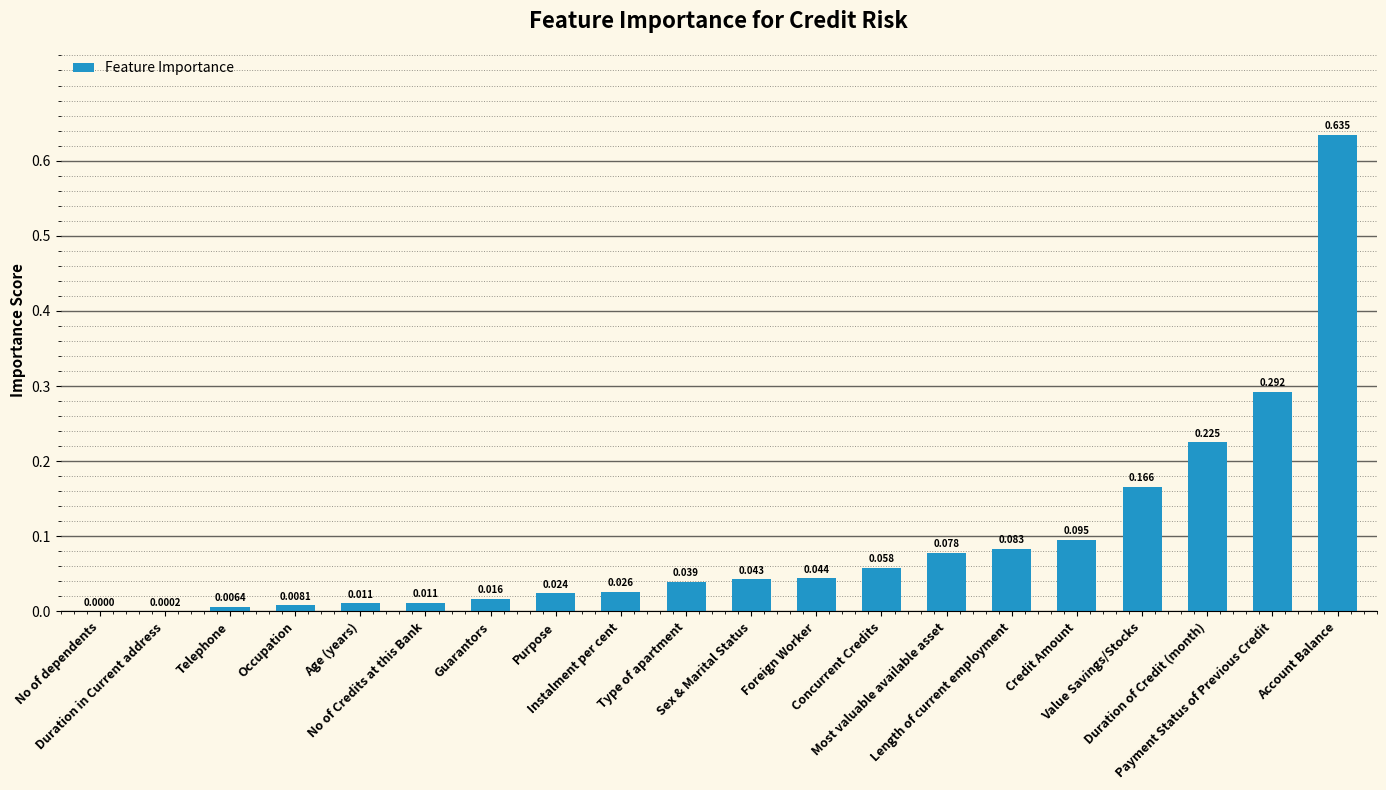

True or false: the data shows 0.1 at Foreign Worker.

False